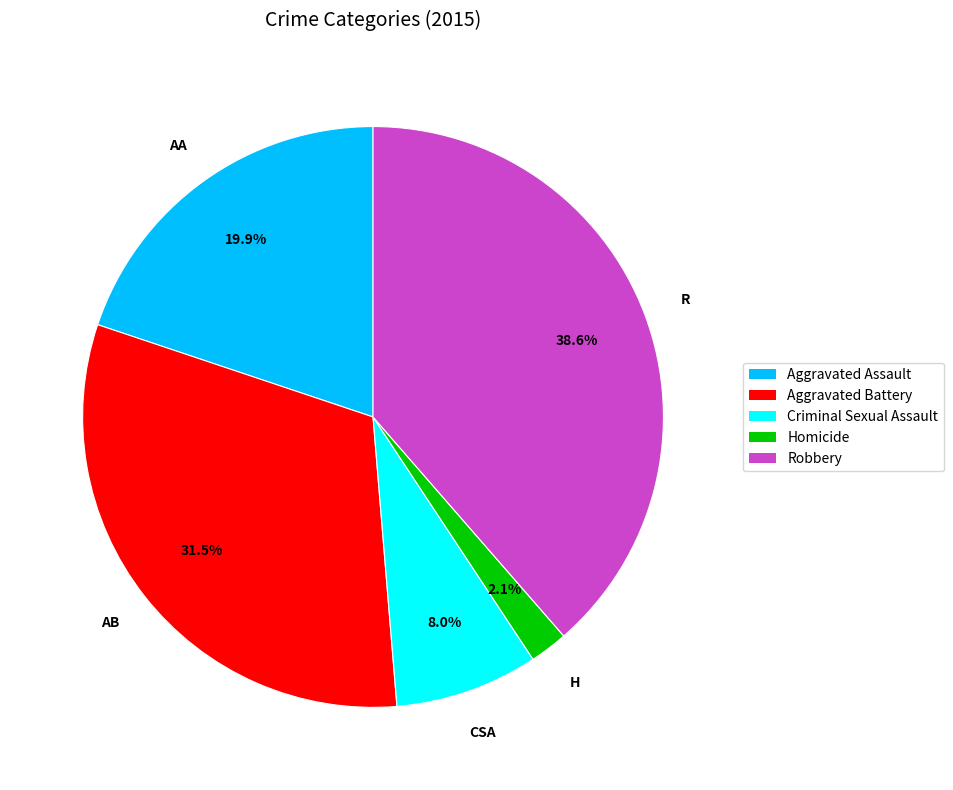

How much of the chart is everything except Criminal Sexual Assault?

92.0%